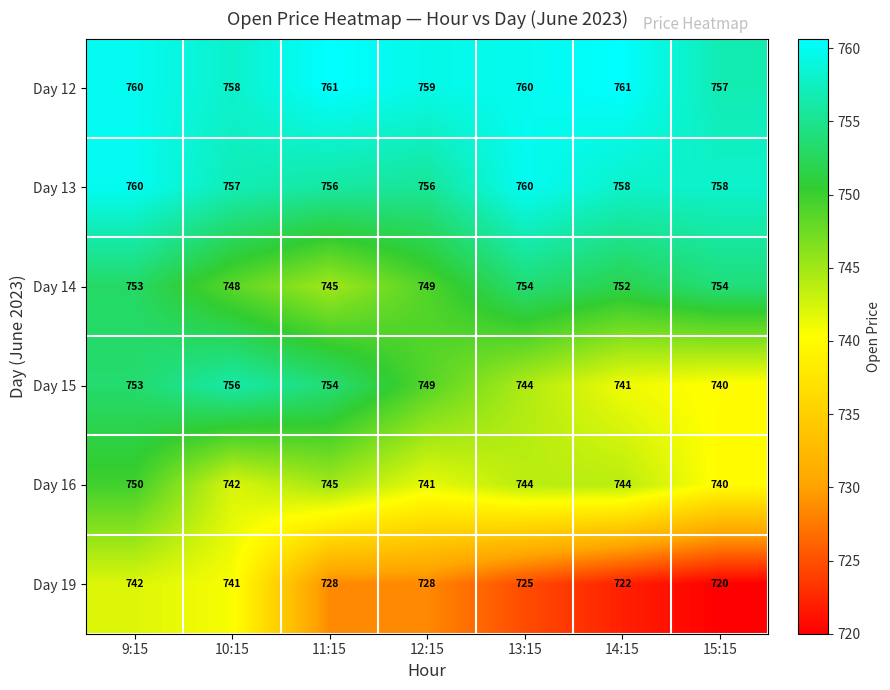

Between 10:15 and 15:15, which series saw the biggest shift?

Day 19